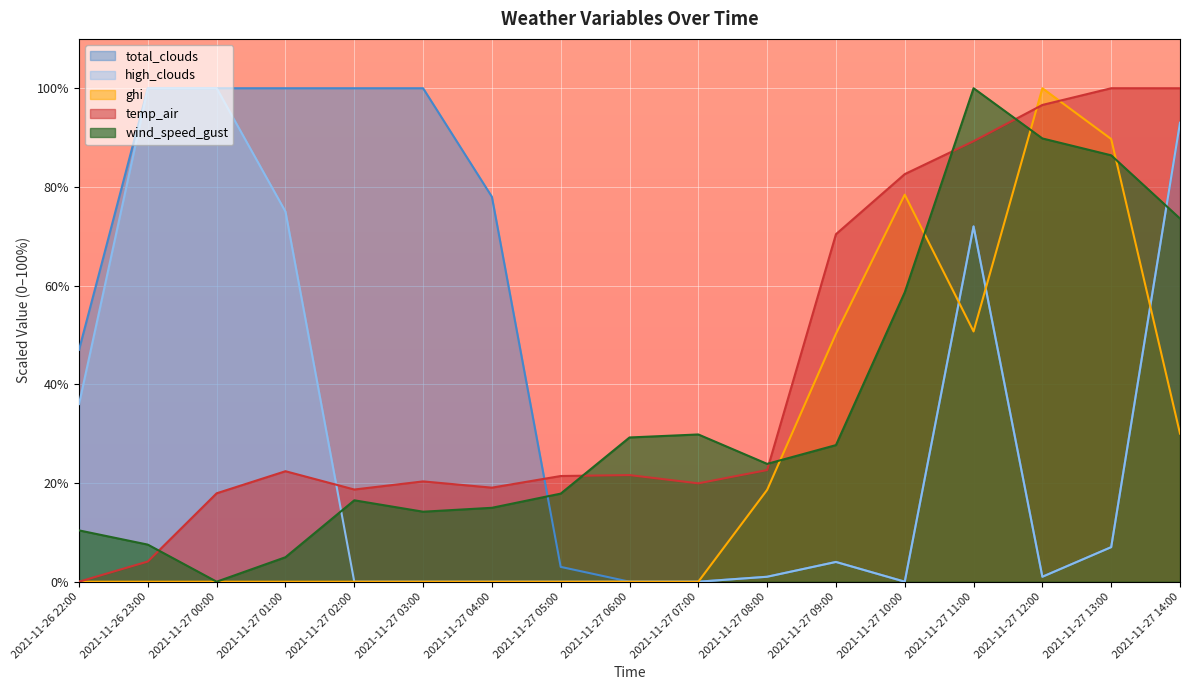

The value of wind_speed_gust at 2021-11-27 12:00 is 28.3. True or false?

False